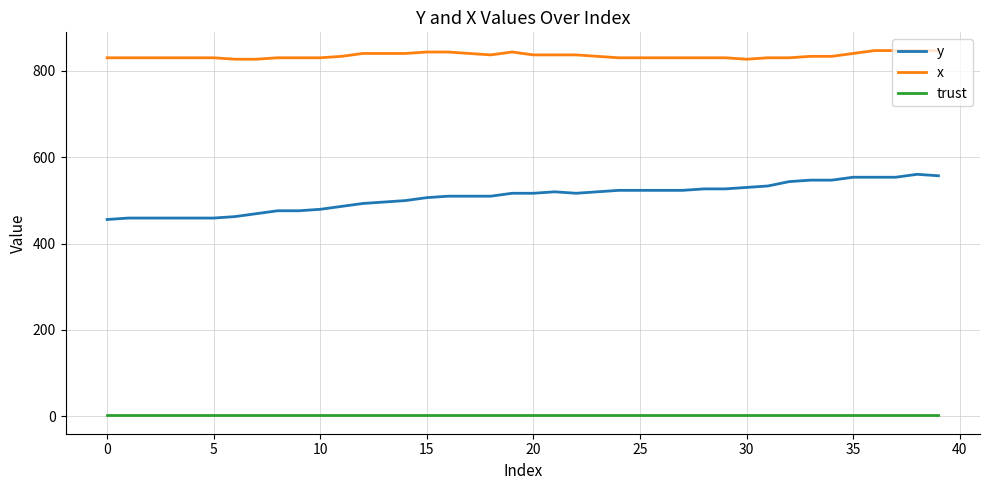

What is the minimum value for x?

826.7